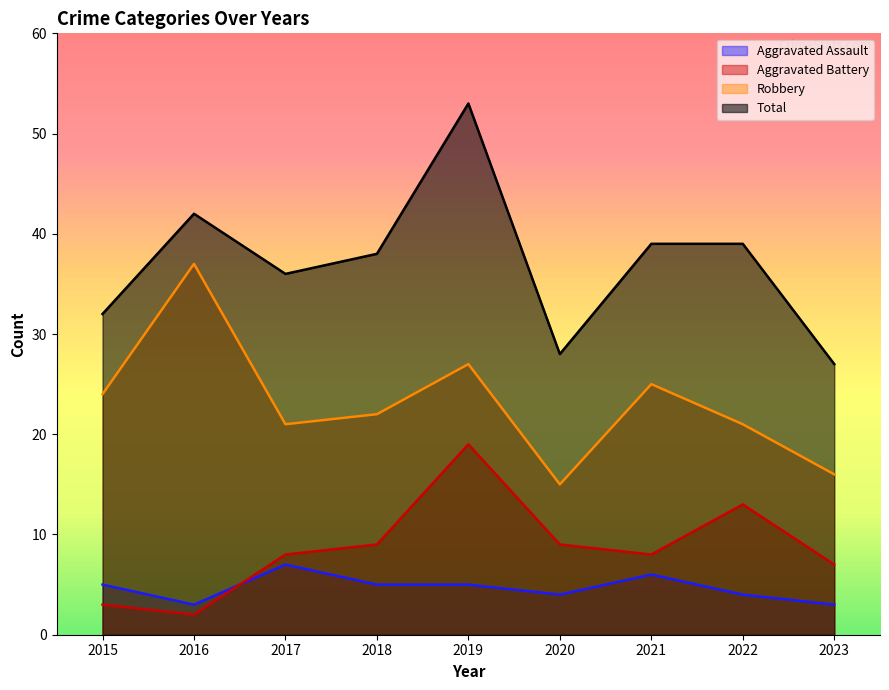

The Aggravated Assault series shows 2 at 2023. True or false?

False